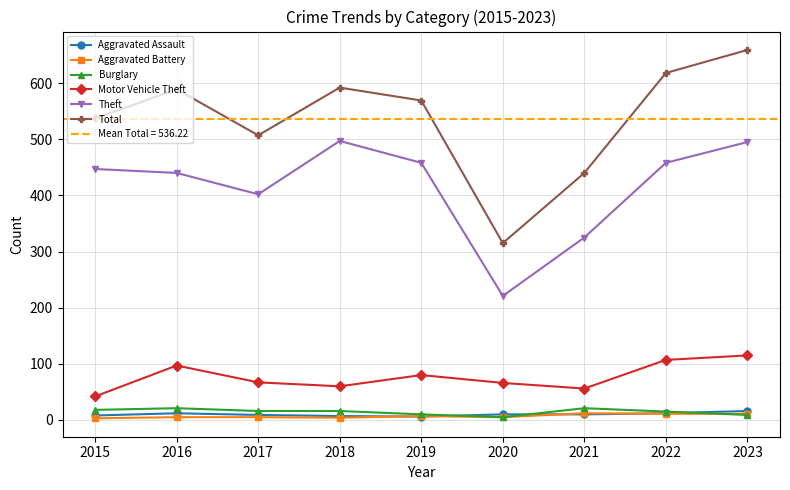

Between 2016 and 2023, which series saw the biggest shift?

Total